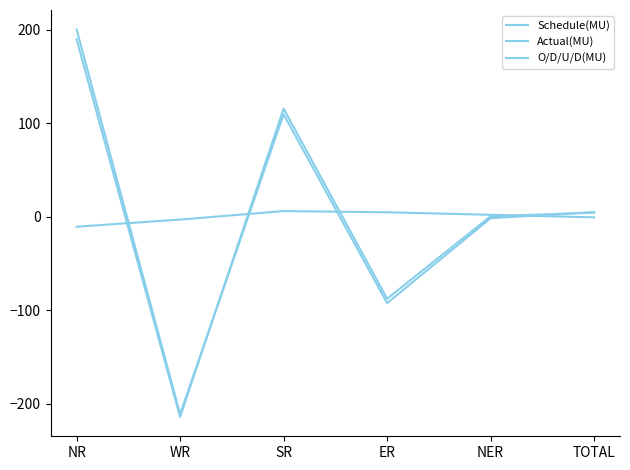

Between NER and TOTAL, which series saw the biggest shift?

Schedule(MU)